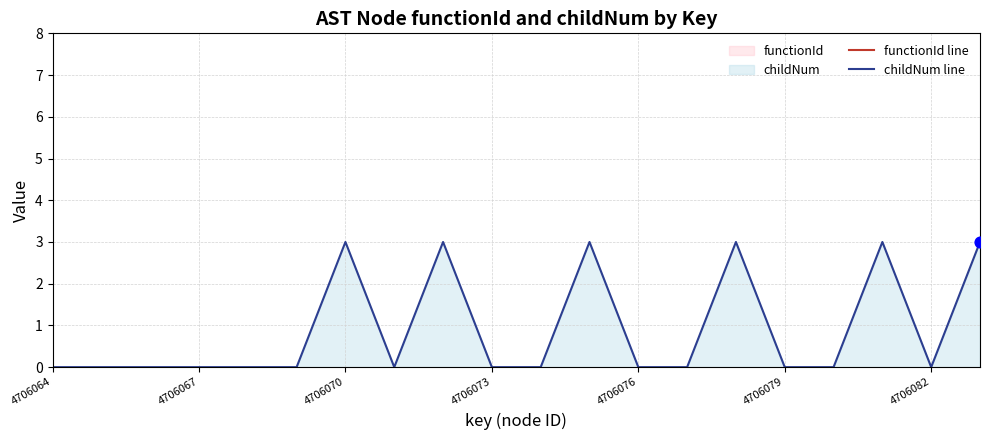

What is the maximum value for childNum line?

3